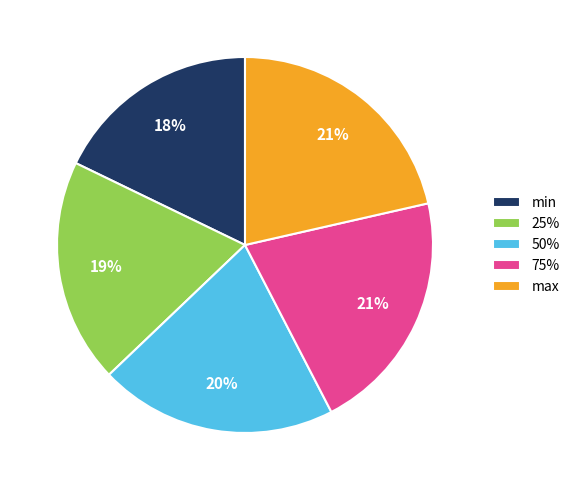

What is the ratio of the value at min to the value at 50%?

0.9